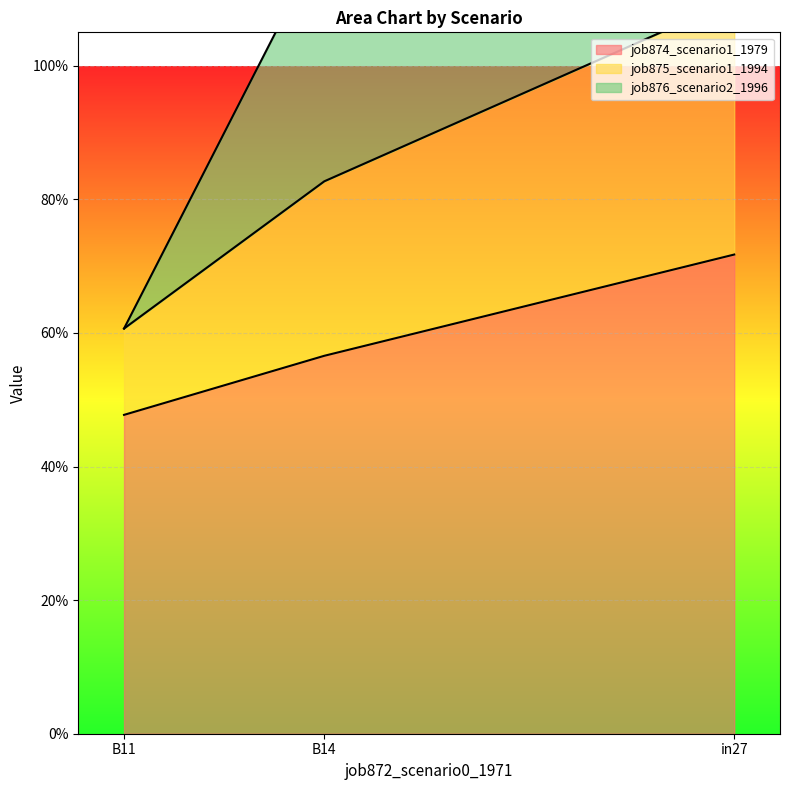

The value of job875_scenario1_1994 at B11 is 0.9. True or false?

False